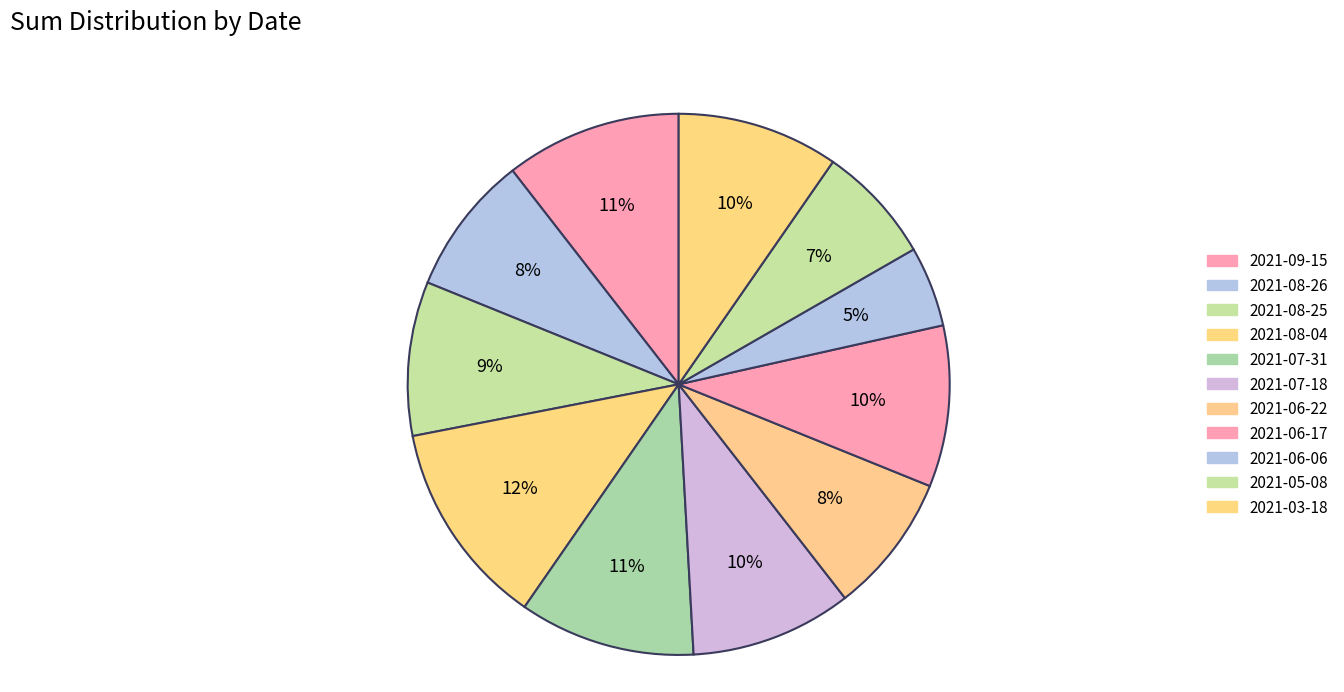

What is the change in value from 2021-08-25 to 2021-06-17?

+0.3